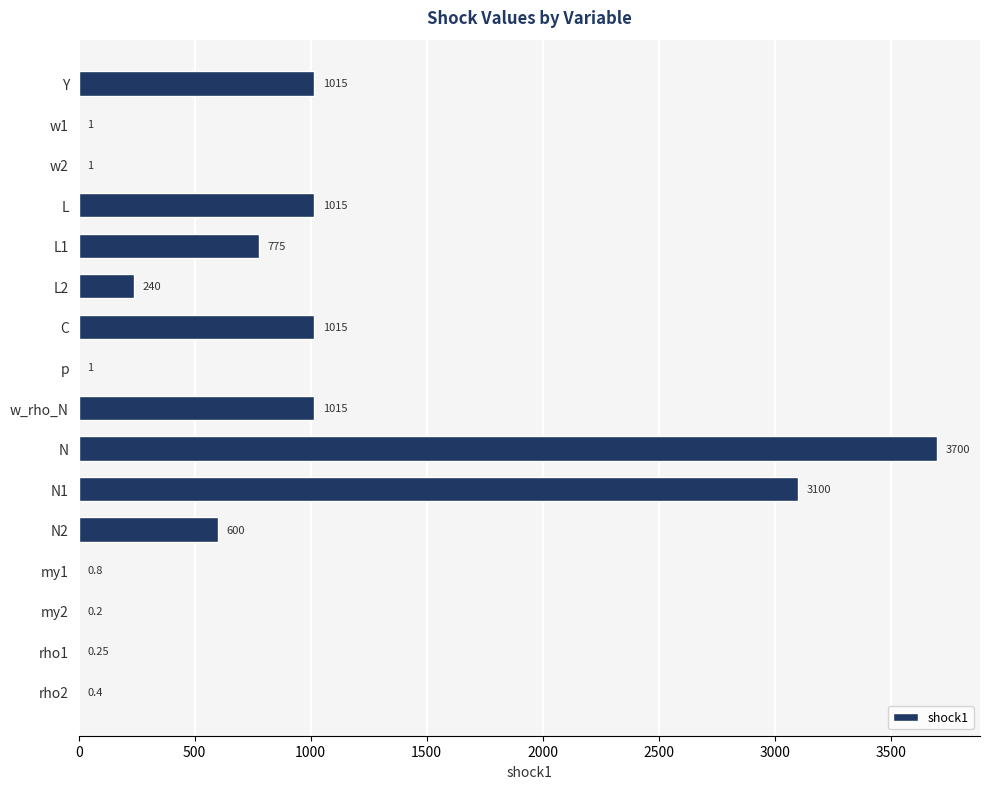

Which has a higher value, N2 or w_rho_N?

w_rho_N